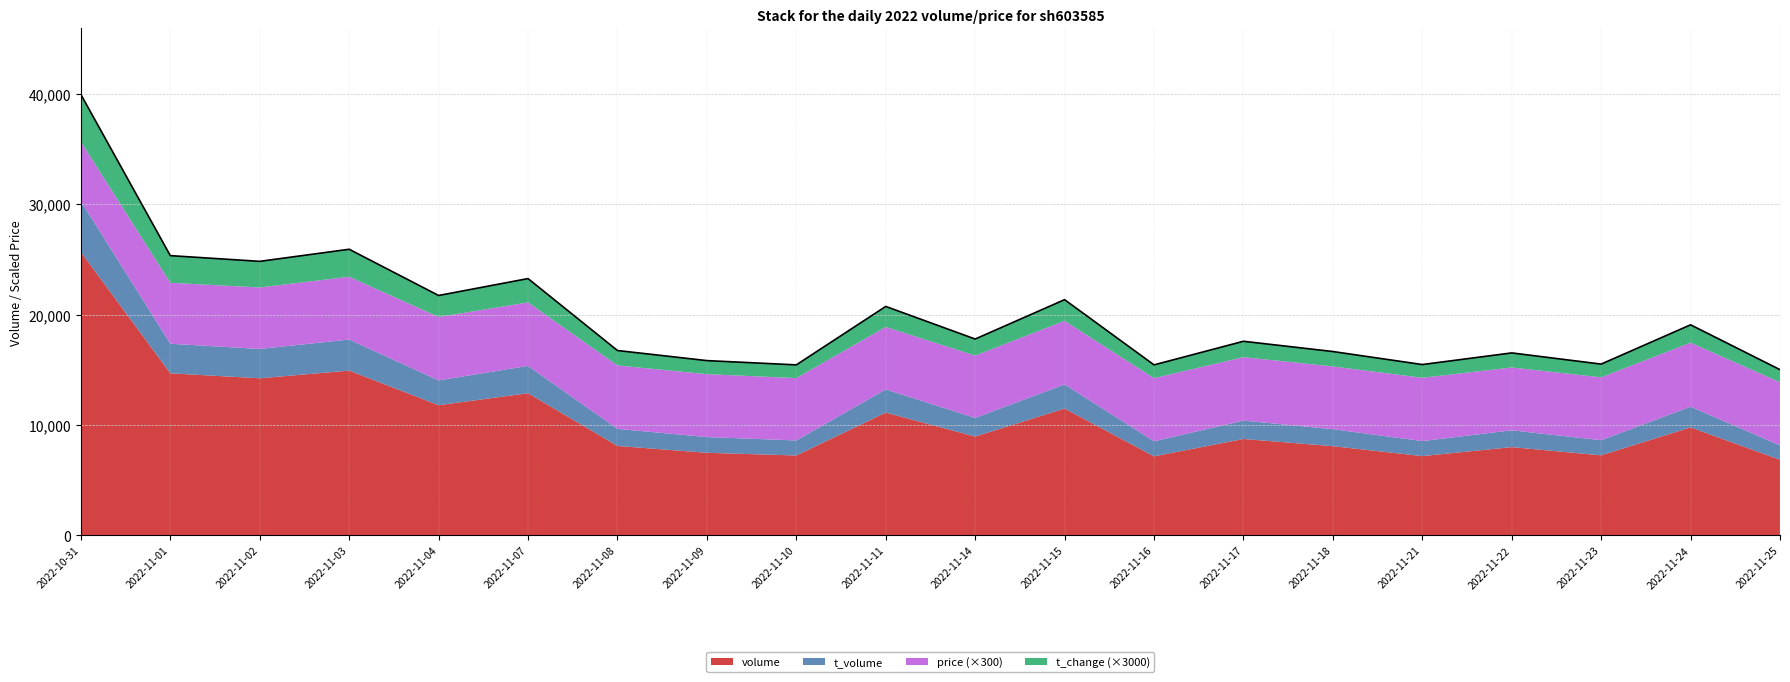

Where does the price series first go above 19?

2022-11-04